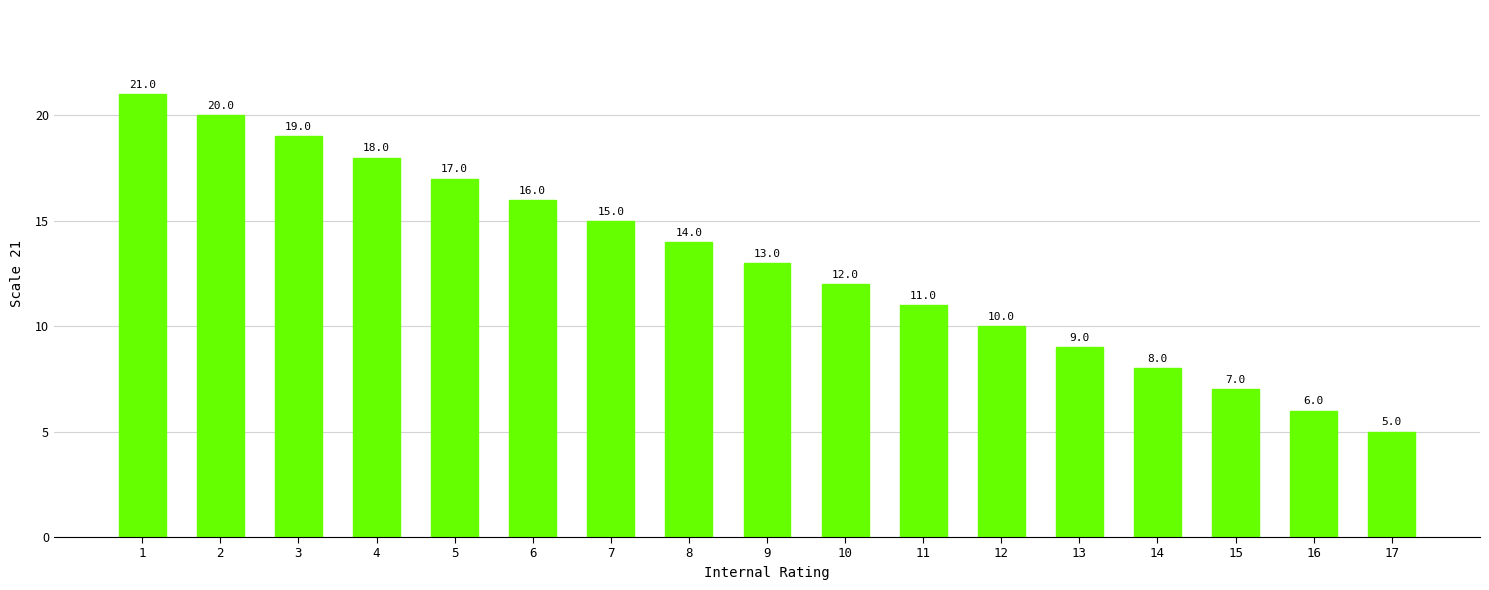

What is the difference between the values at 15 and 1?

14